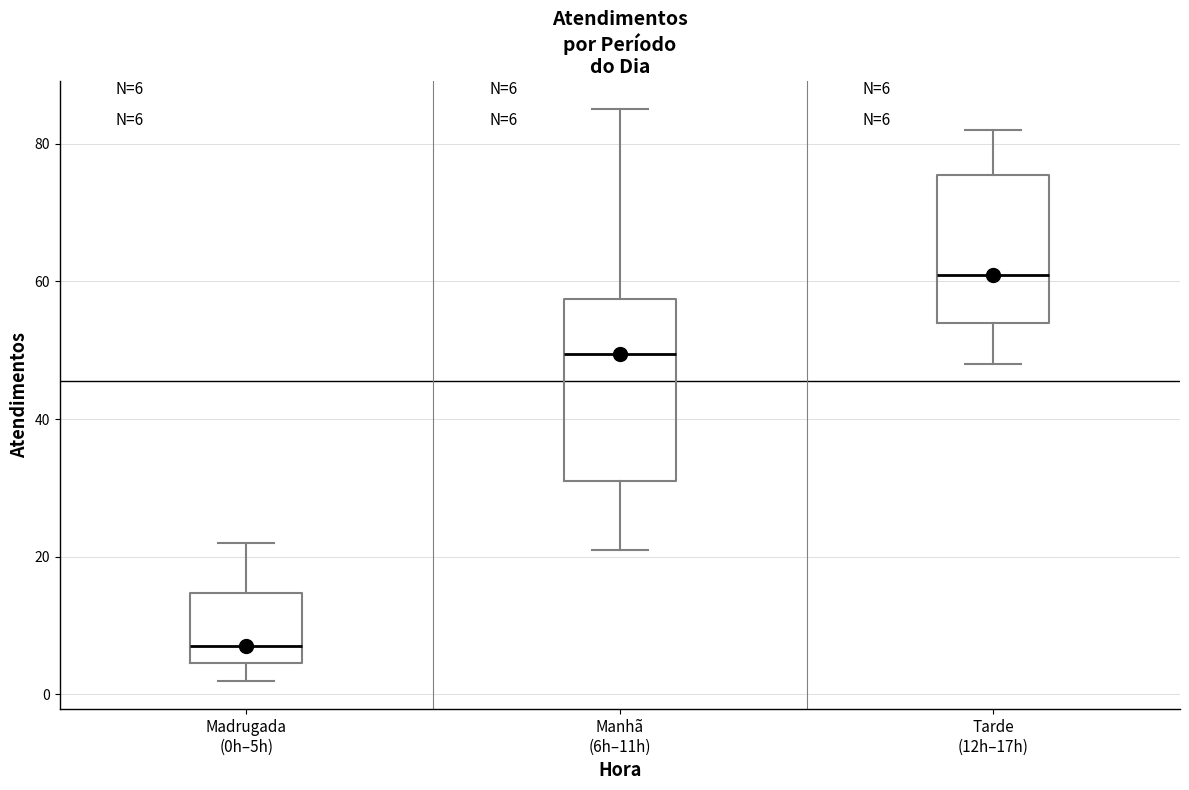

Which box is the tallest, from its lower edge to its upper edge?

Manhã (6h–11h)